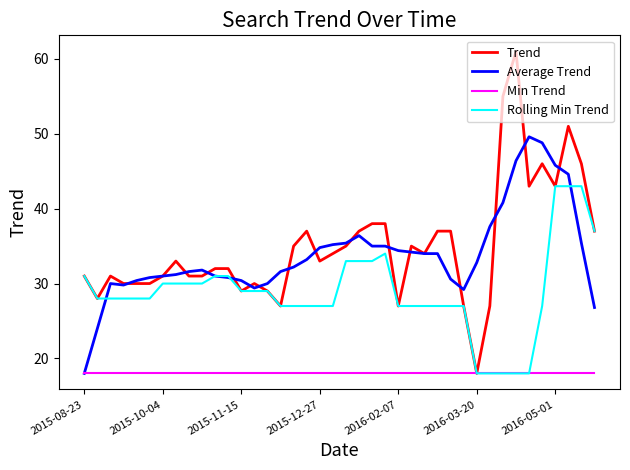

What is the greatest value displayed?

61.0